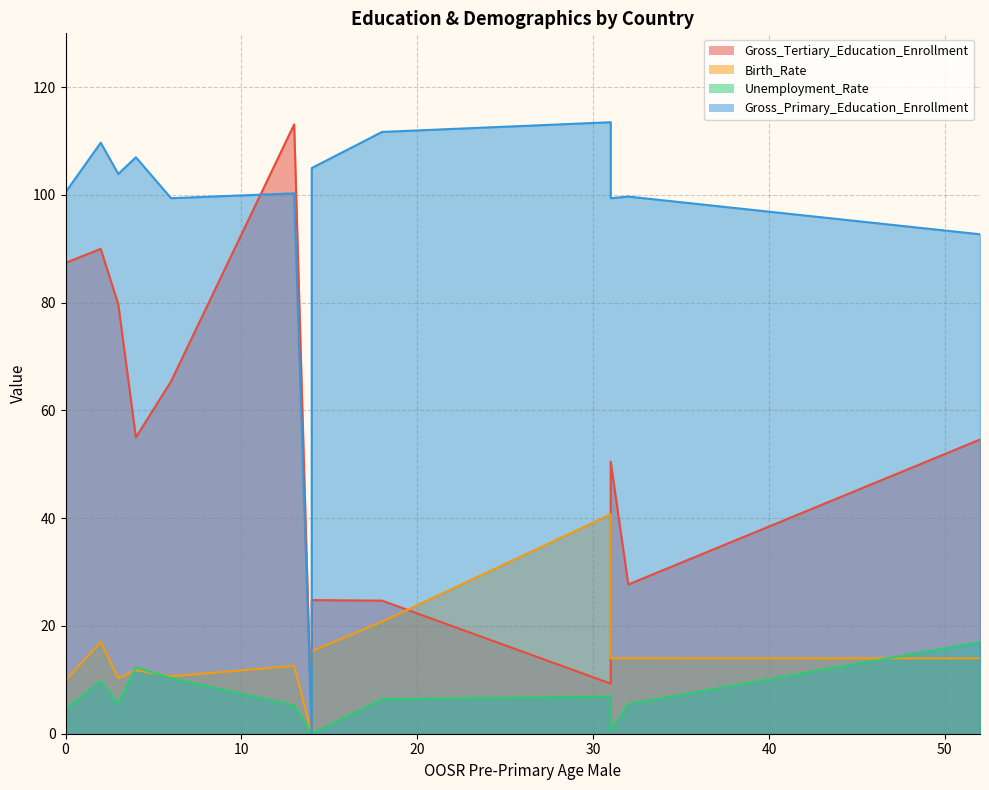

At Armenia, list the series in order from largest to smallest.

Gross_Primary_Education_Enrollment, Gross_Tertiary_Education_Enrollment, Unemployment_Rate, Birth_Rate